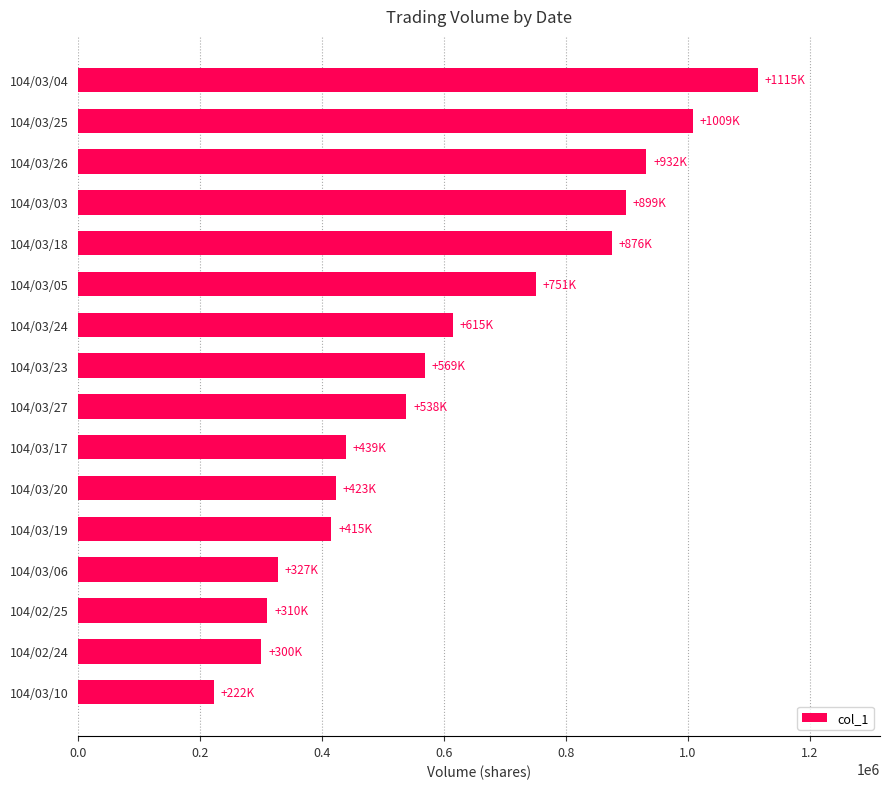

Which has a higher value, 104/03/26 or 104/03/05?

104/03/26